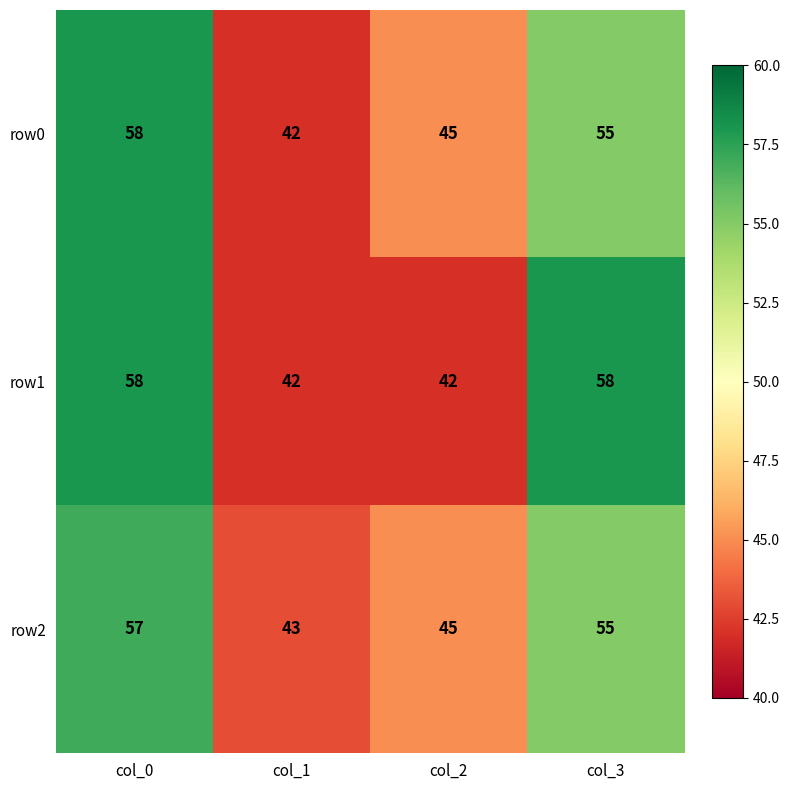

True or false: row2 has a value of 20 at col_1.

False